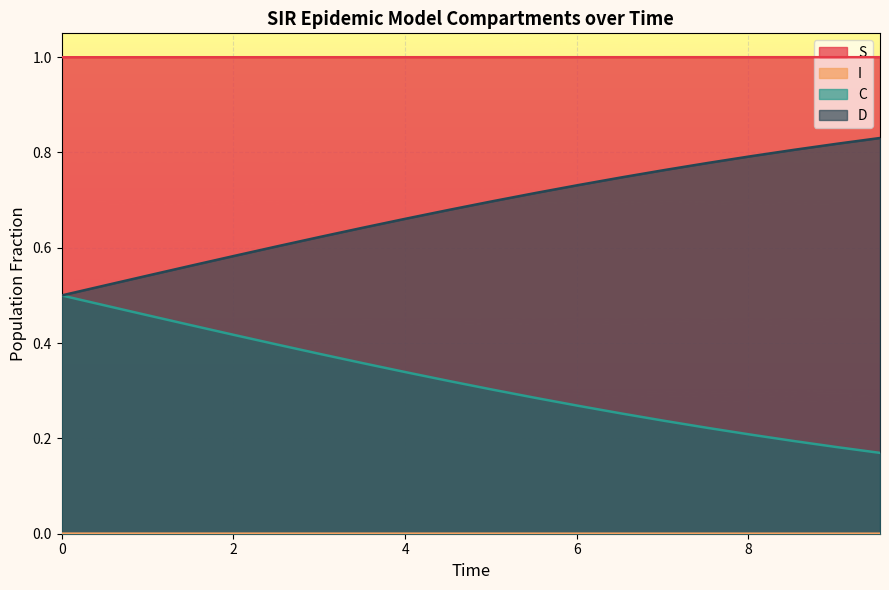

Which series has the largest total across all categories?

S